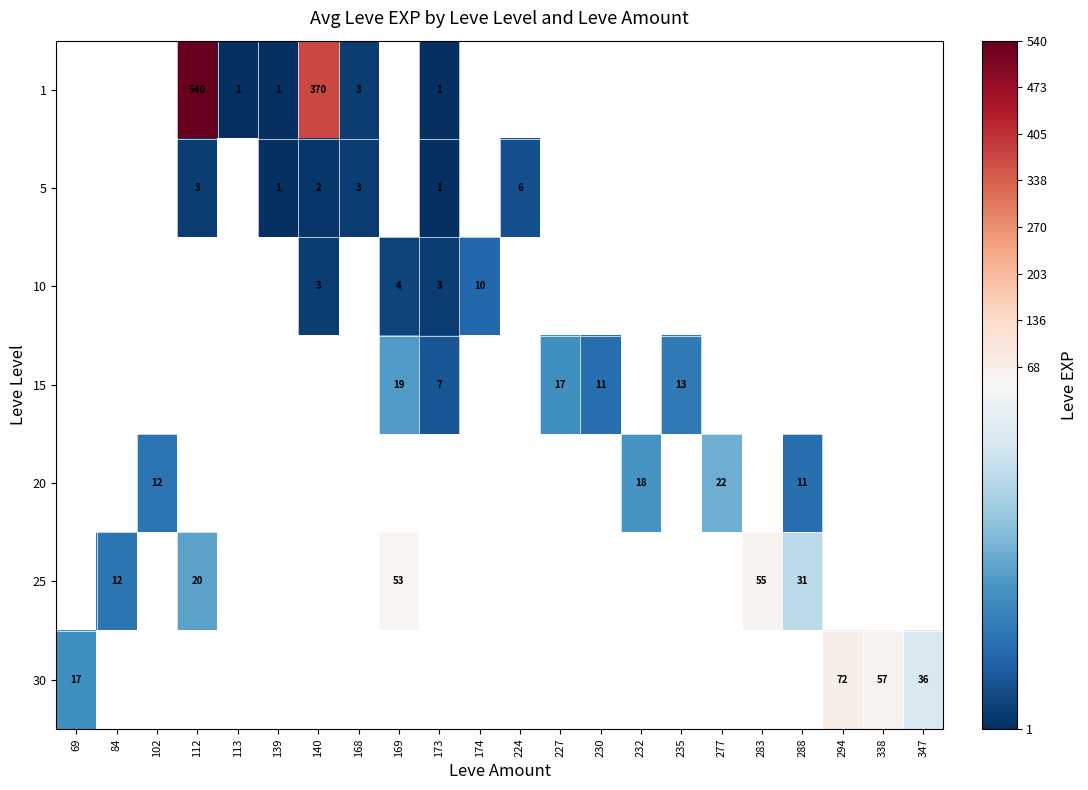

Which label corresponds to the largest value in the chart?

112